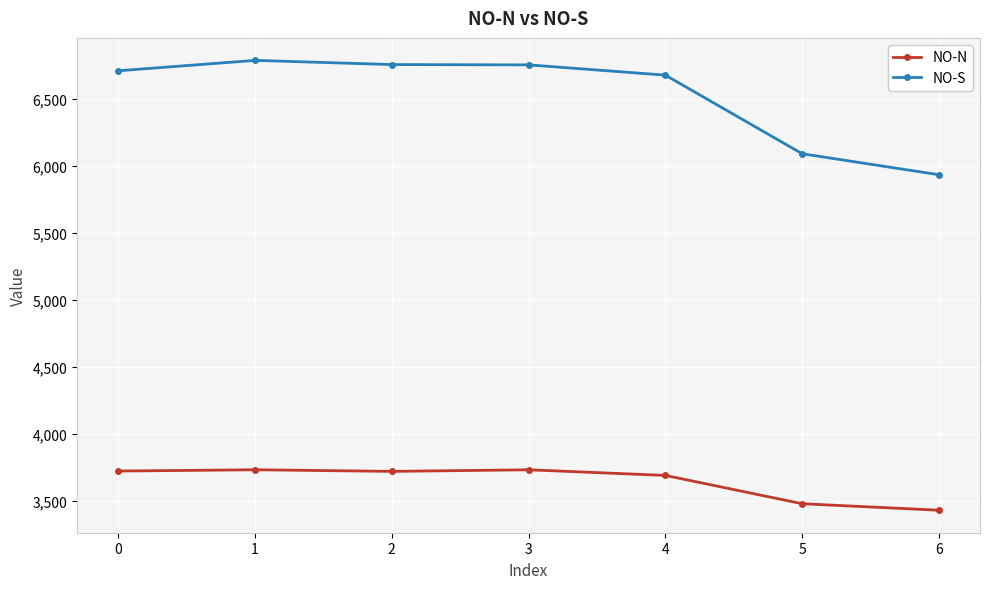

True or false: NO-S has more than 0 interior local peaks.

True